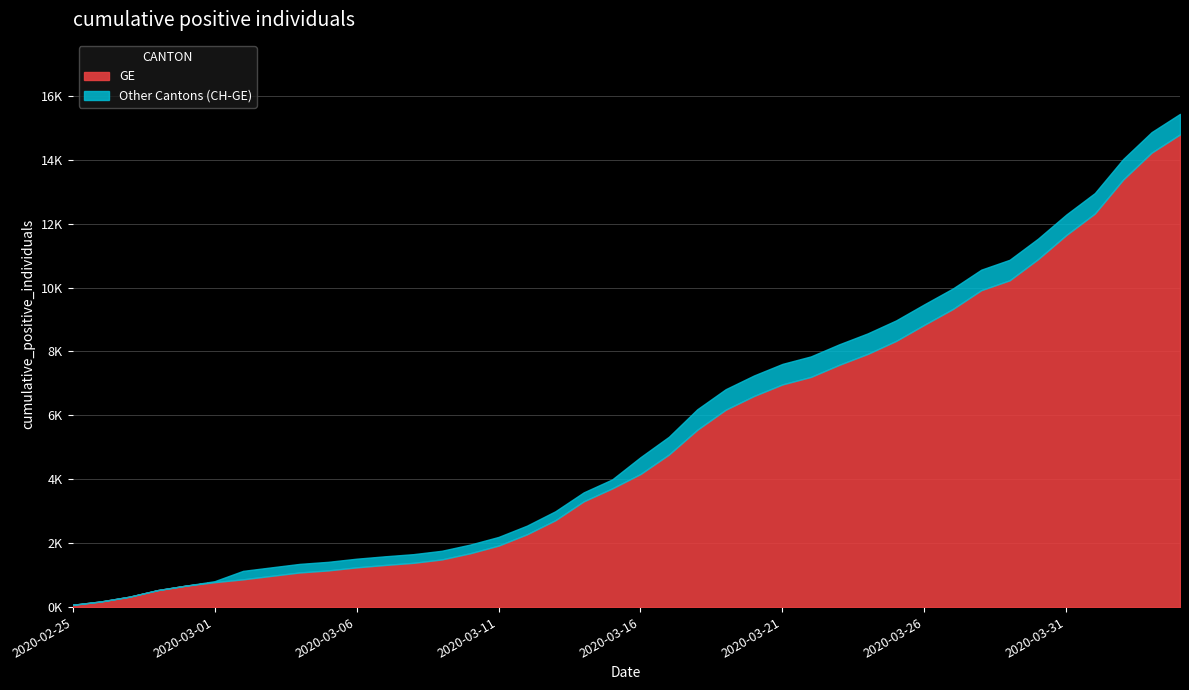

Read the CH value at 2020-03-09, to the nearest 50.

1750